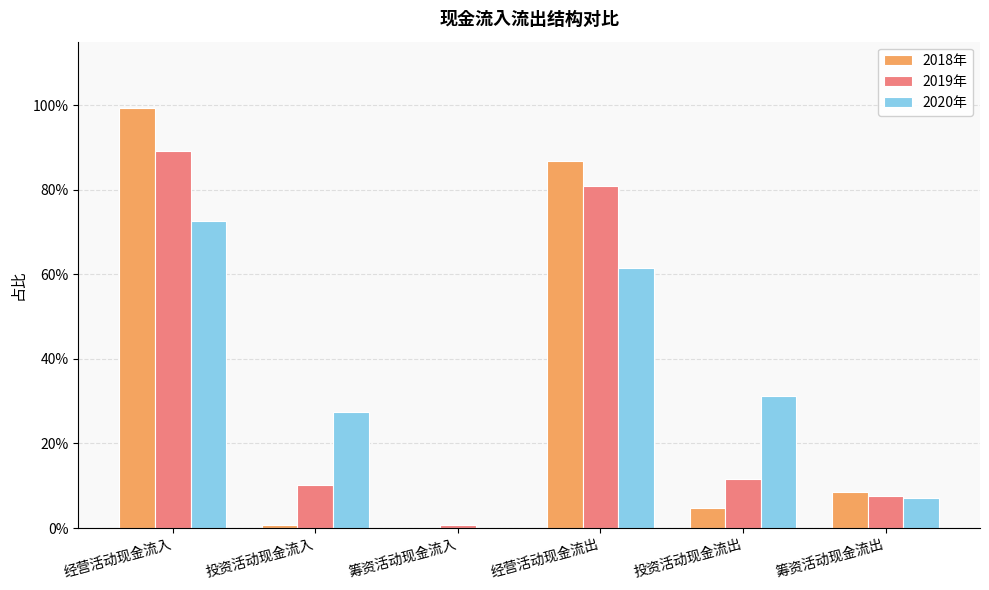

Is the value of 2019年 at 筹资活动现金流出 greater than the value of 2020年 at 投资活动现金流出?

No